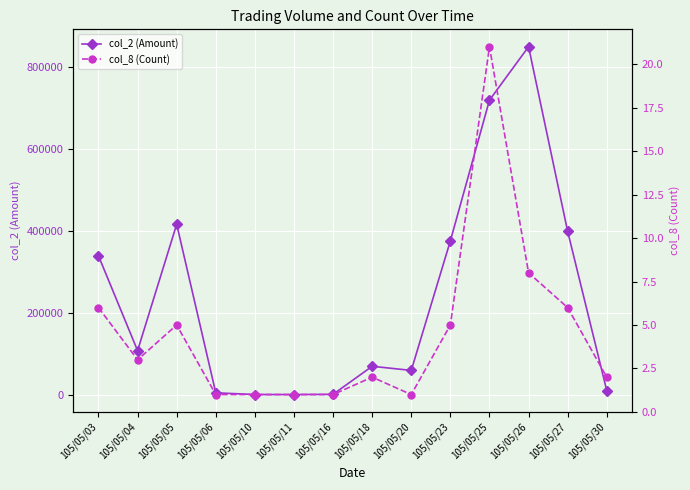

At which label is col_2 (Amount) closest to 424785?

105/05/05